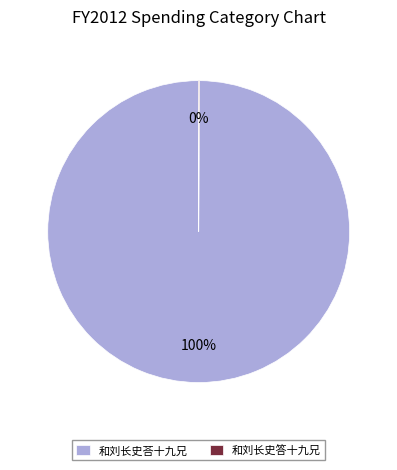

To the nearest percent, what percentage of the pie is 和刘长史荅十九兄?

100%